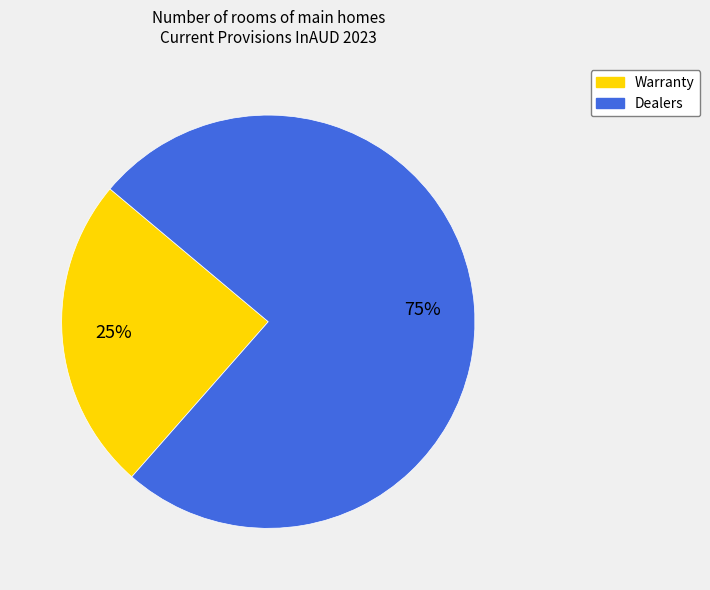

To the nearest percent, what is the average slice percentage?

50%